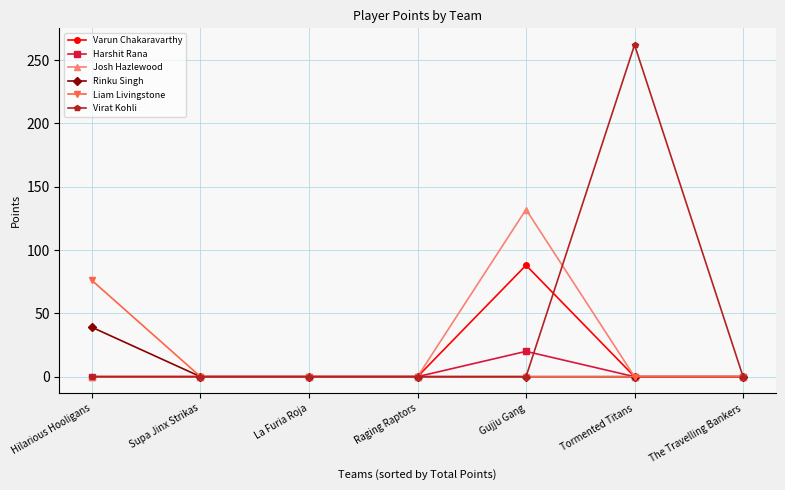

What is the maximum value shown in the chart?

262